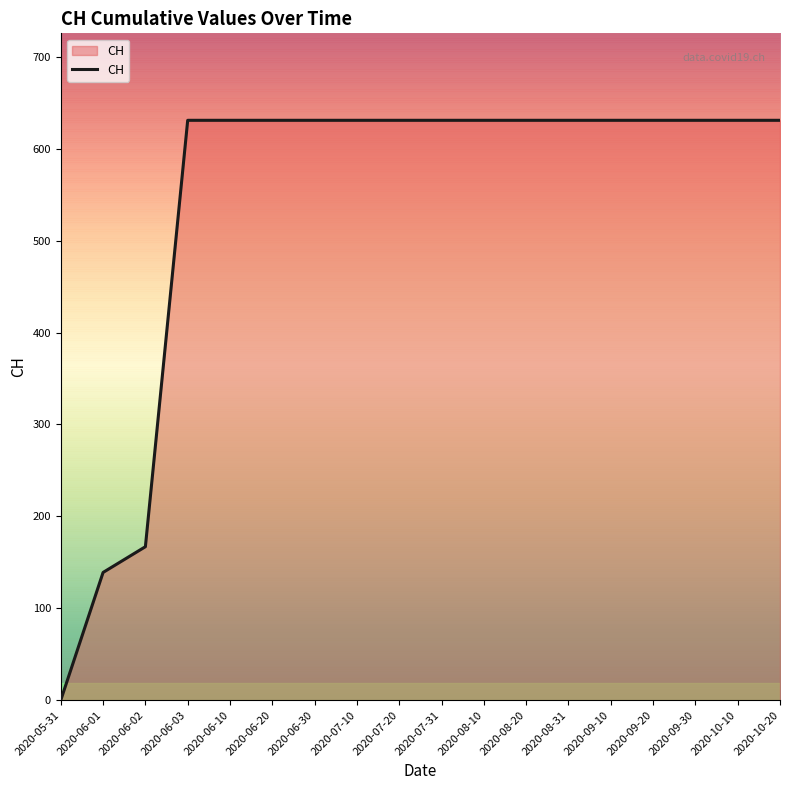

At which label is the value closest to 315?

2020-06-02